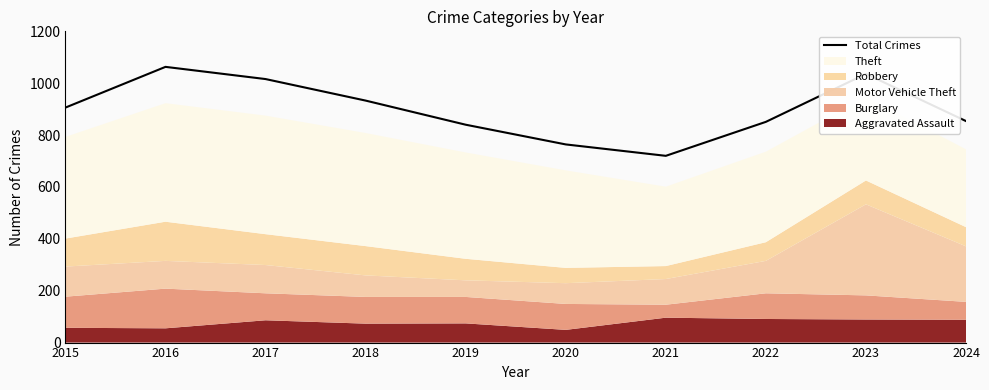

What is the value of the 3rd point from the left?

1016